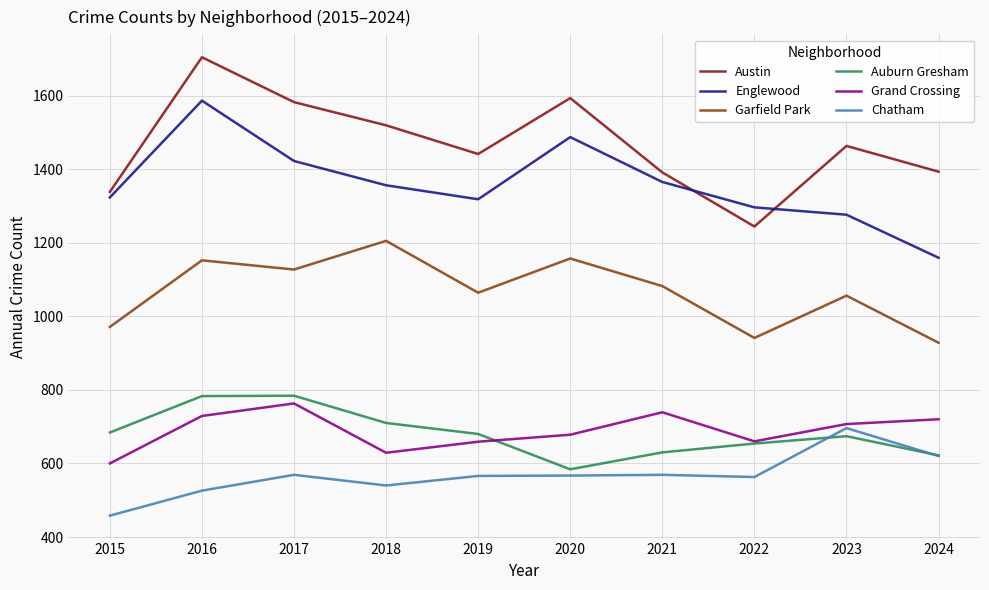

Which series has the largest total across all categories?

Austin